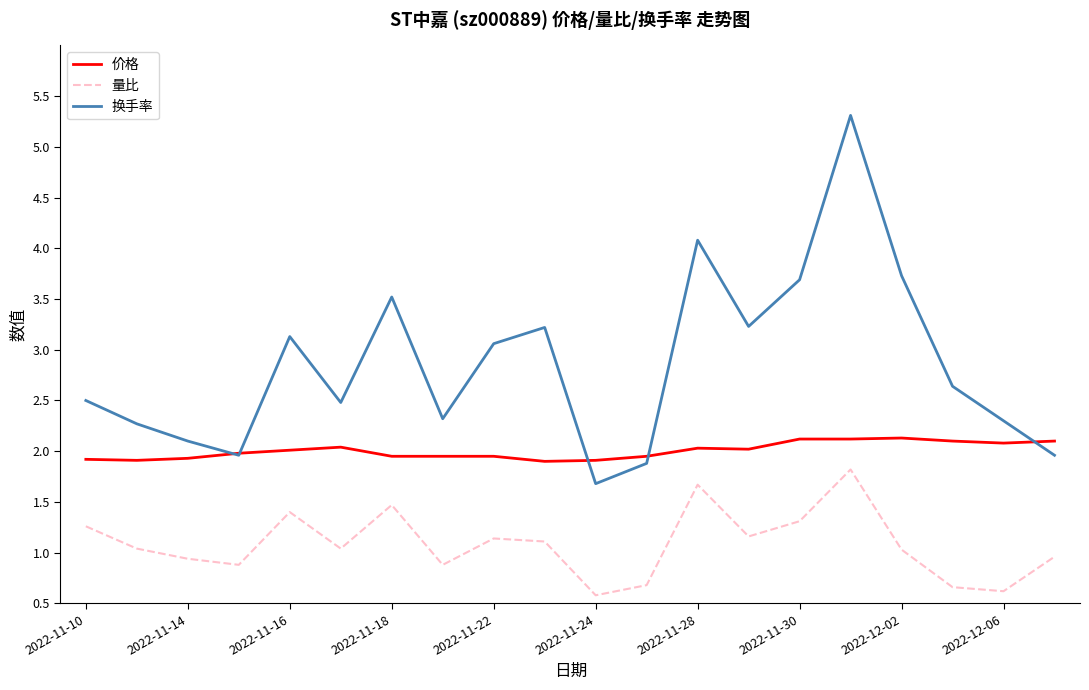

Which series has the widest spread of values?

换手率